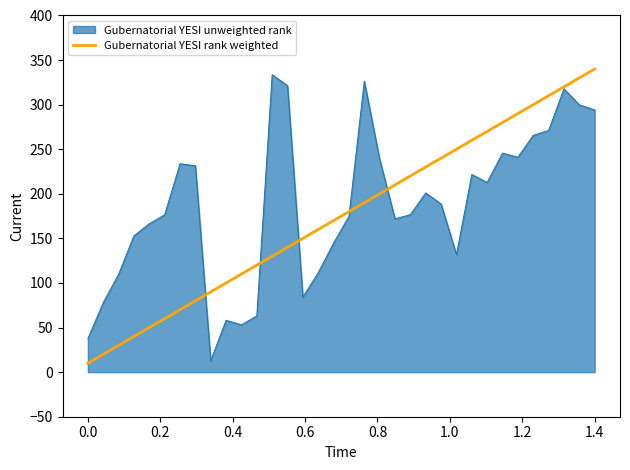

What is the smallest value displayed?

10.0